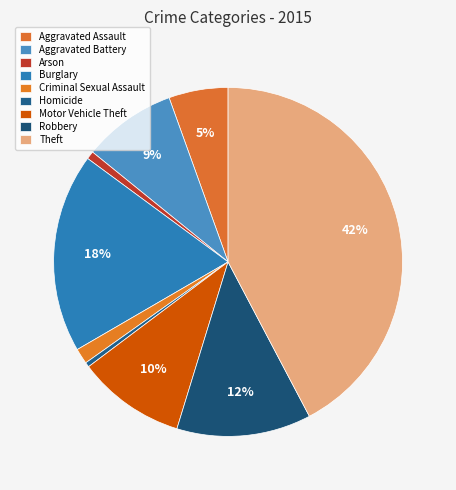

Does Aggravated Assault represent more than half of the total?

No